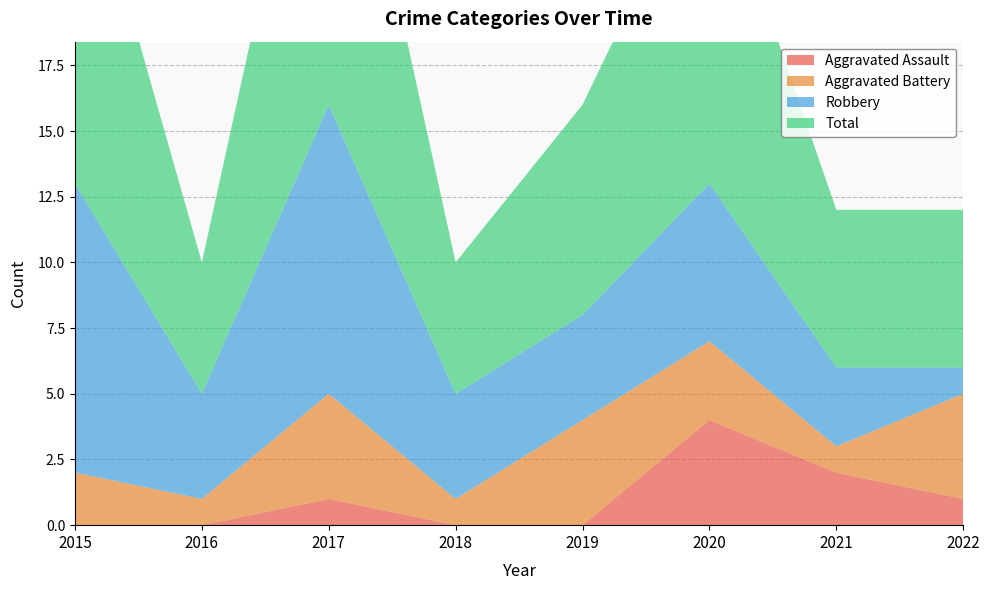

Reading left to right, list all the values displayed in this chart.

Aggravated Assault: 2015=0	2016=0	2017=1	2018=0	2019=0	2020=4	2021=2	2022=1
Aggravated Battery: 2015=2	2016=1	2017=4	2018=1	2019=4	2020=3	2021=1	2022=4
Robbery: 2015=11	2016=4	2017=11	2018=4	2019=4	2020=6	2021=3	2022=1
Total: 2015=14	2016=5	2017=16	2018=5	2019=8	2020=13	2021=6	2022=6